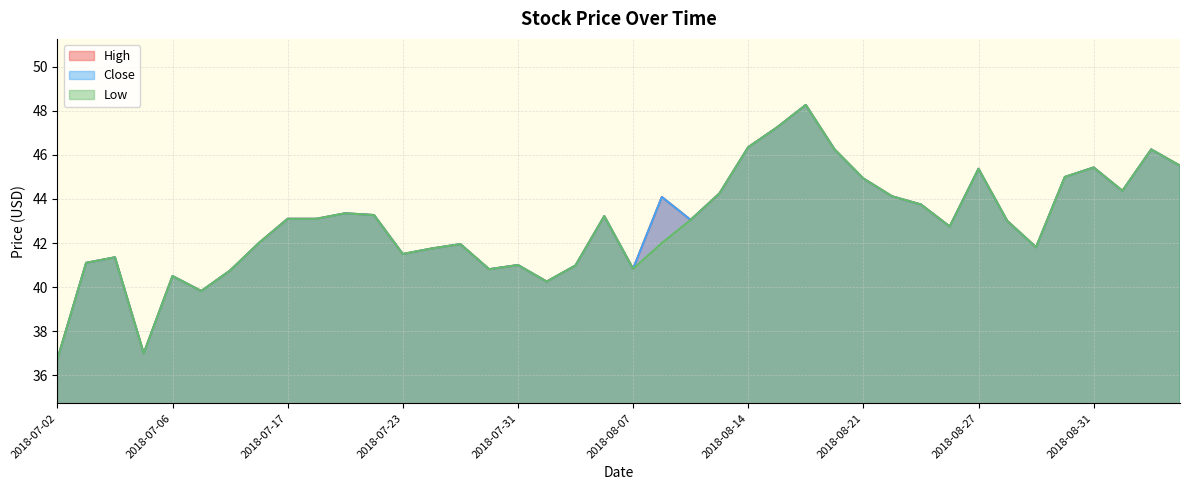

What is the difference between the second highest and second lowest values in the High series?

10.3